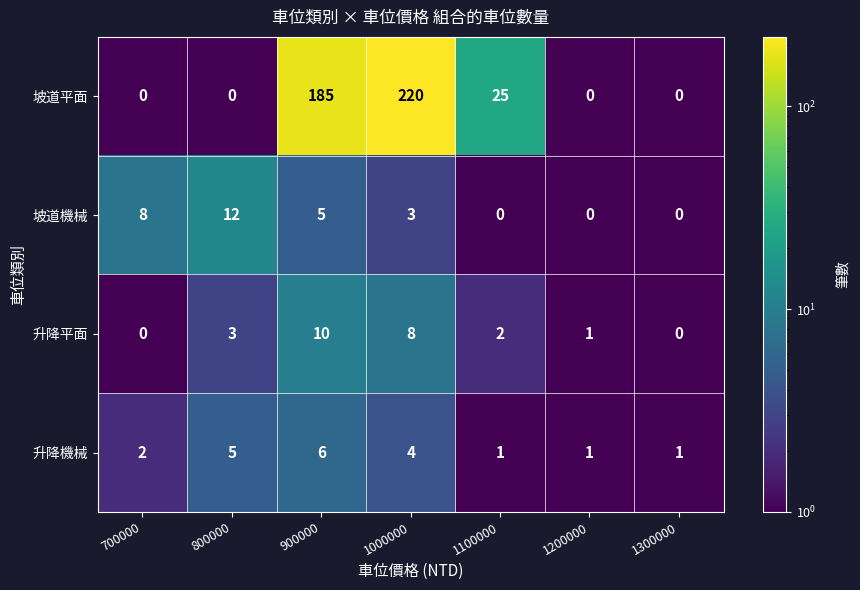

What is the greatest value displayed?

220